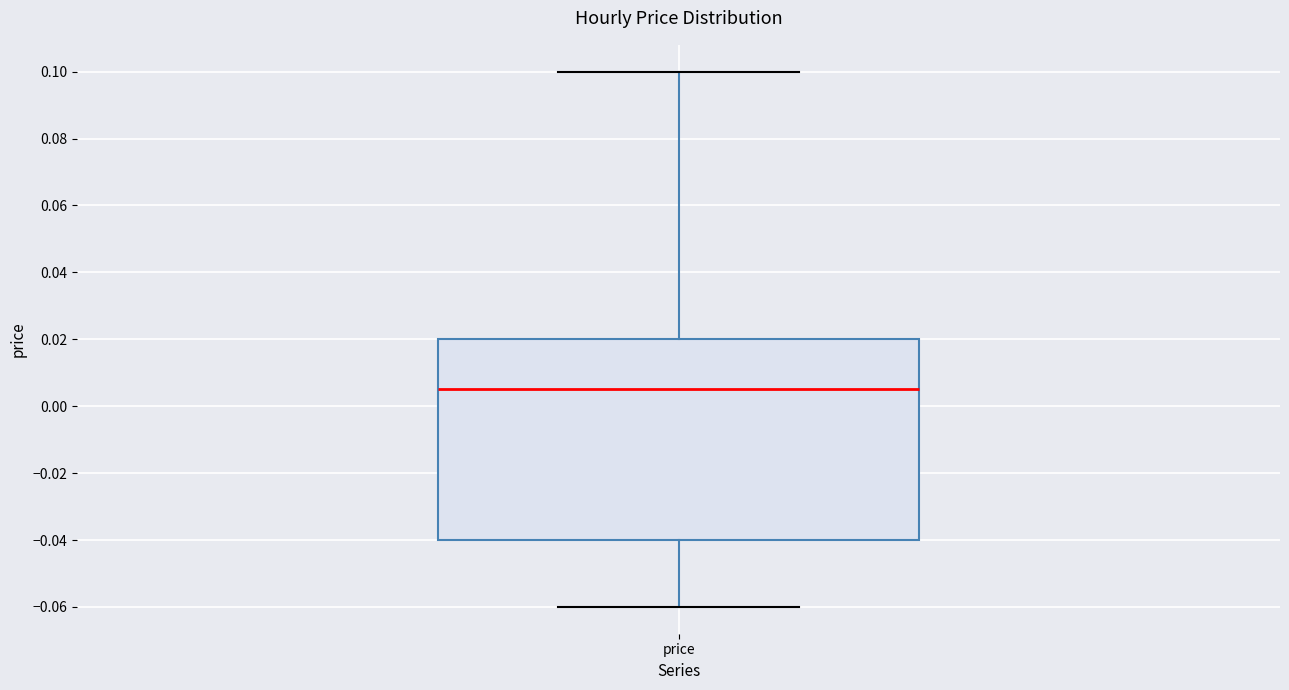

Transcribe this box plot: give where the median line is, the range the box spans, and where the two whiskers end, as read against the y-axis. The values are not printed on the chart, so give them approximately, as read against the axis.

median 0.006, box -0.040 to 0.020, whiskers -0.060 to 0.100